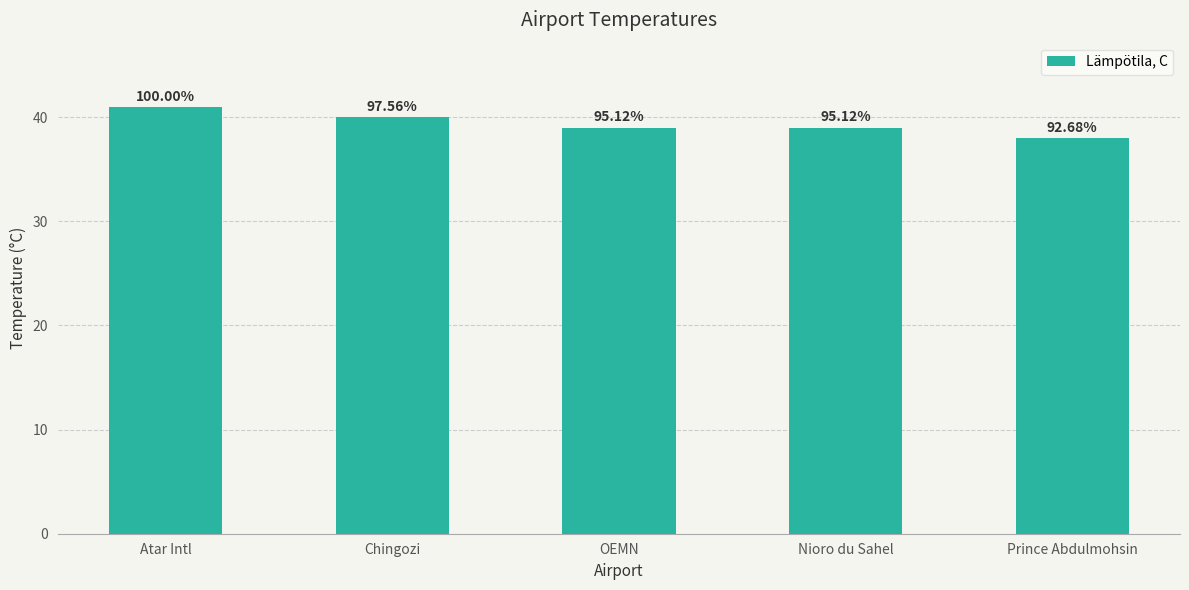

Where does the data first go above 39?

Atar Intl